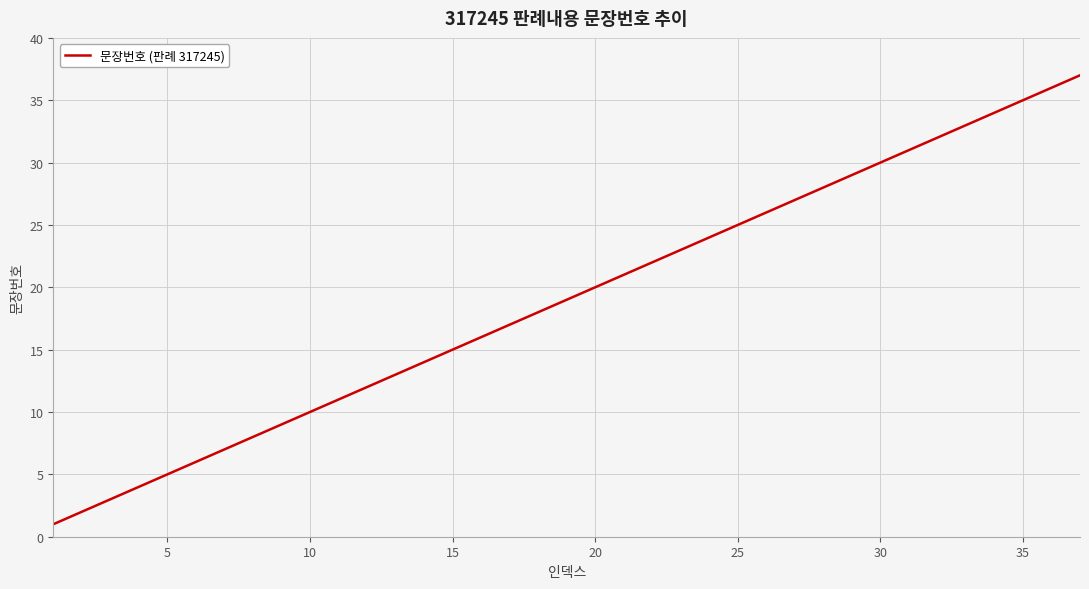

What is the minimum value shown in the chart?

1